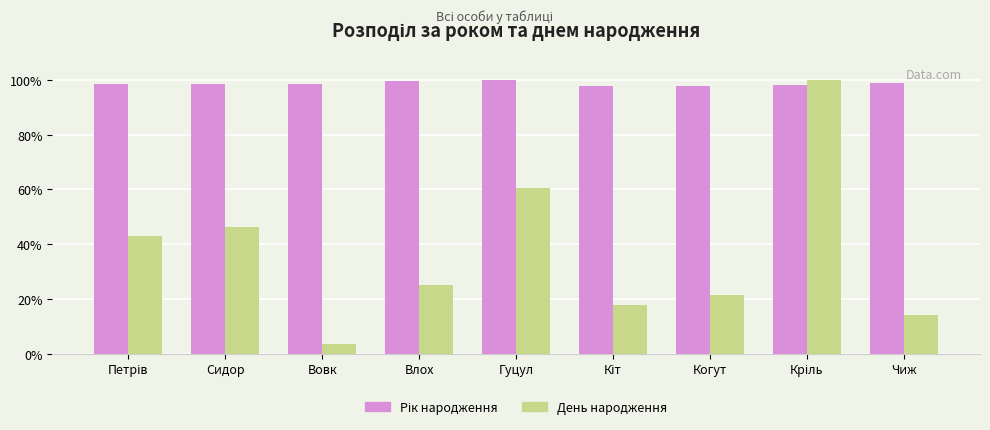

What value does the День народження series have at Чиж?

14.3